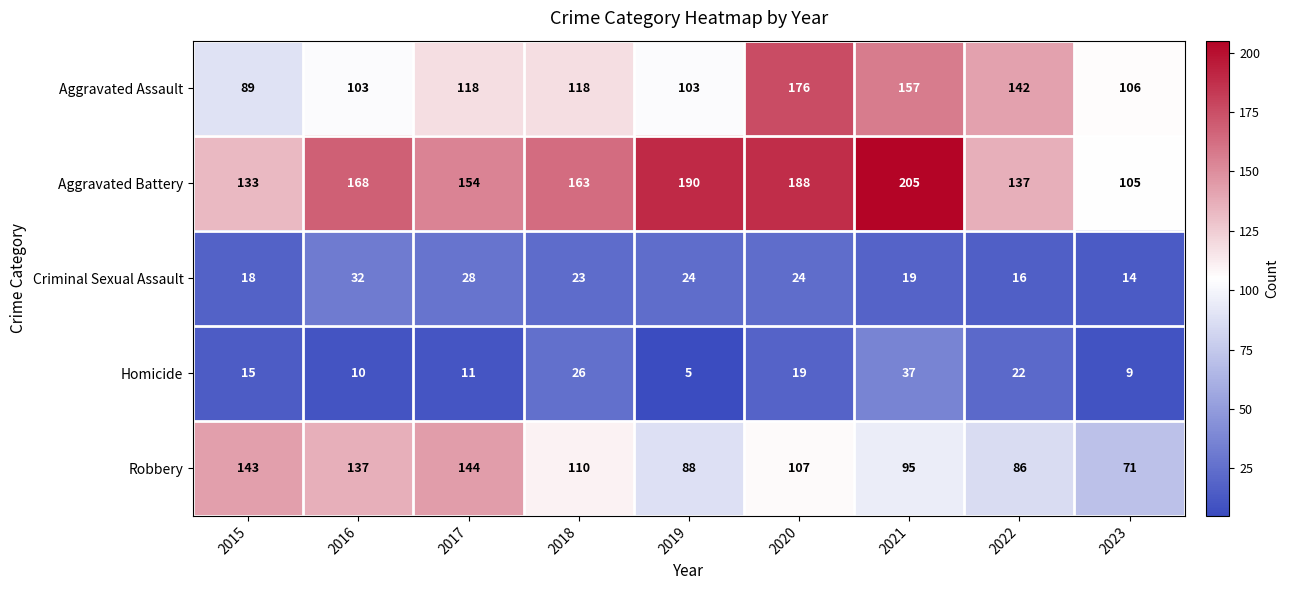

The value of Robbery at 2018 is 57. True or false?

False